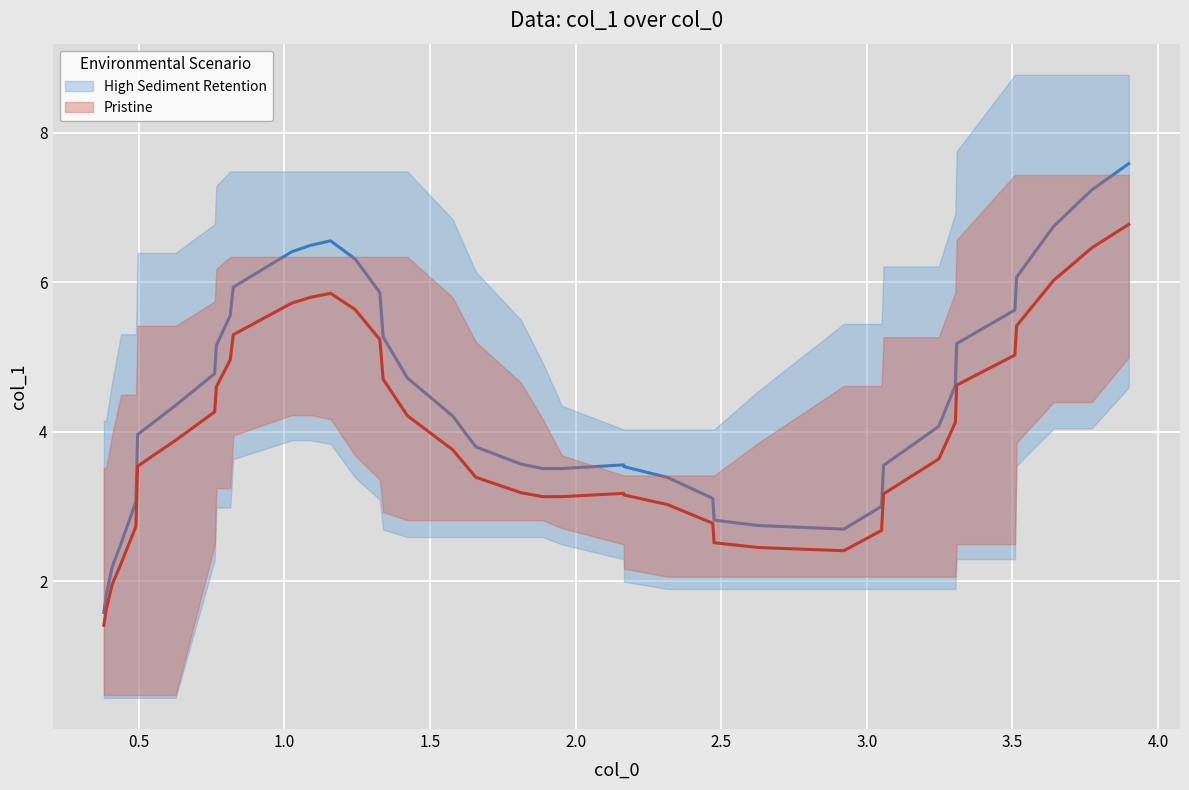

What is the average value?

3.9